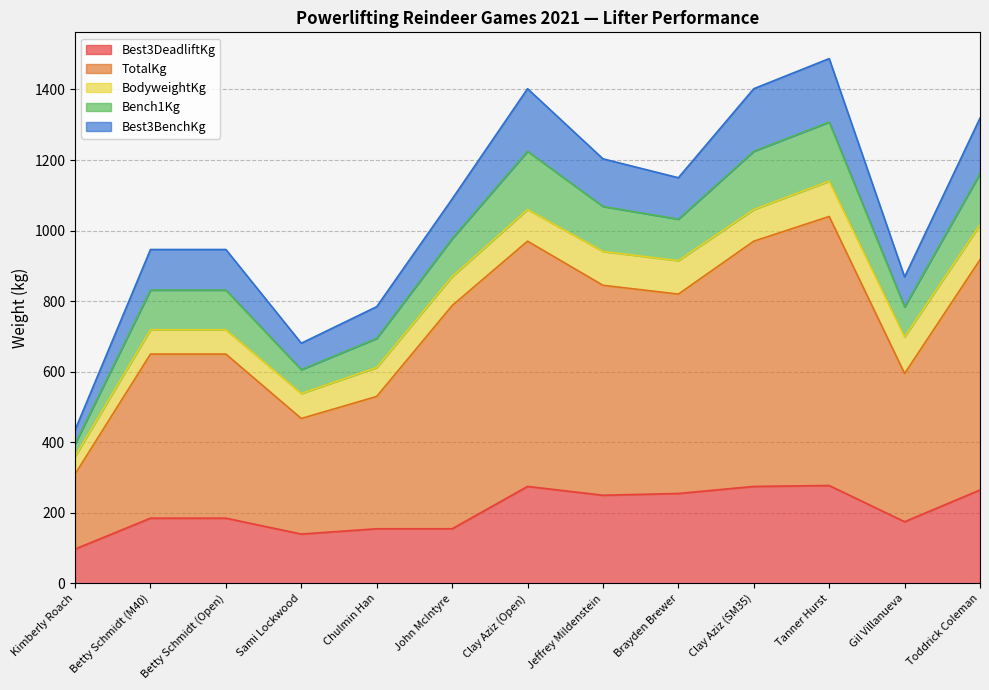

The value of Best3DeadliftKg at Gil Villanueva is 44.2. True or false?

False